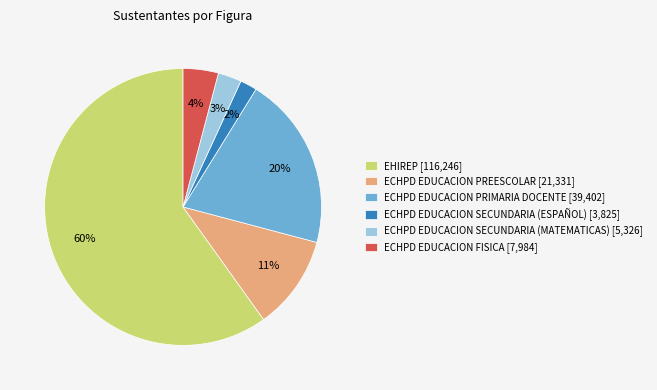

To the nearest percent, what is the average slice percentage?

17%